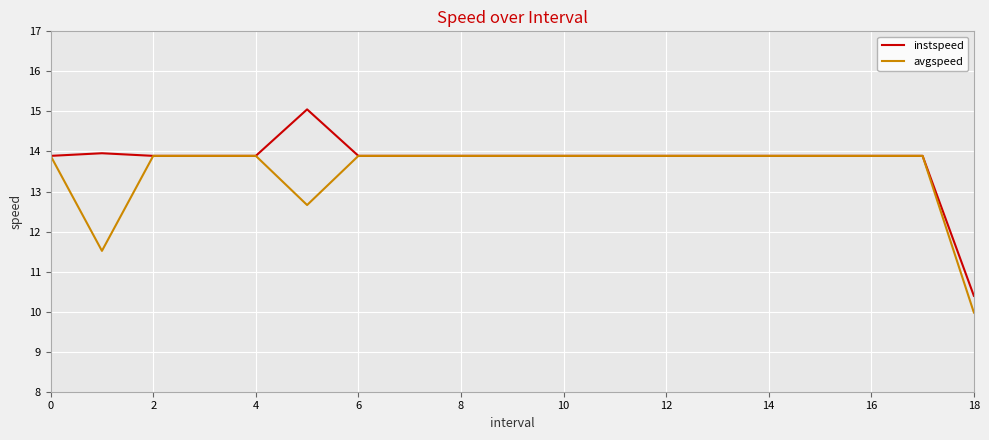

Which series has the widest spread of values?

instspeed